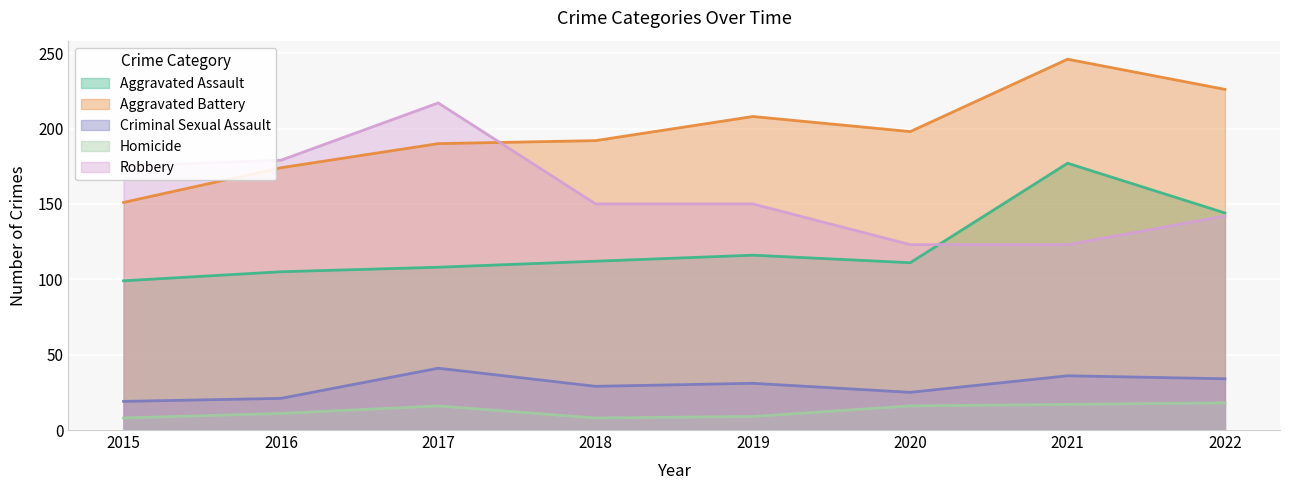

How many lines are shown in the chart?

5